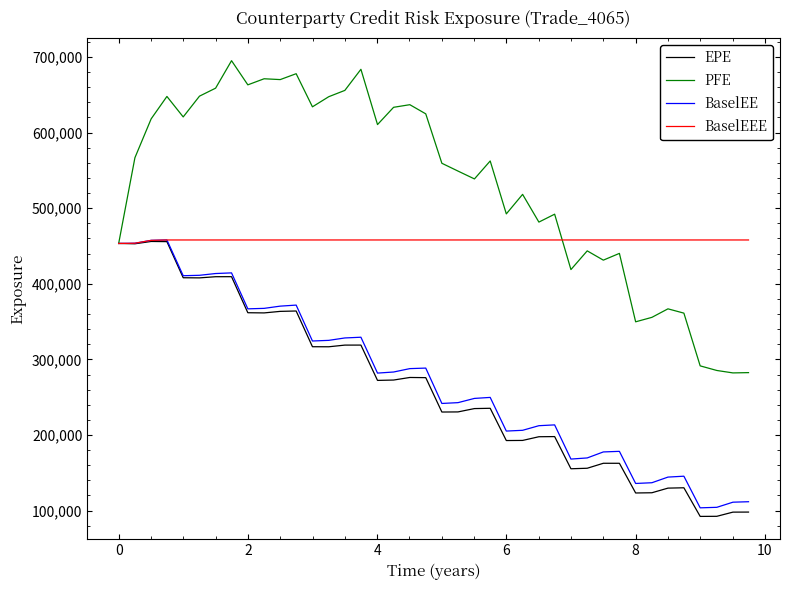

Which series has the largest total across all categories?

PFE